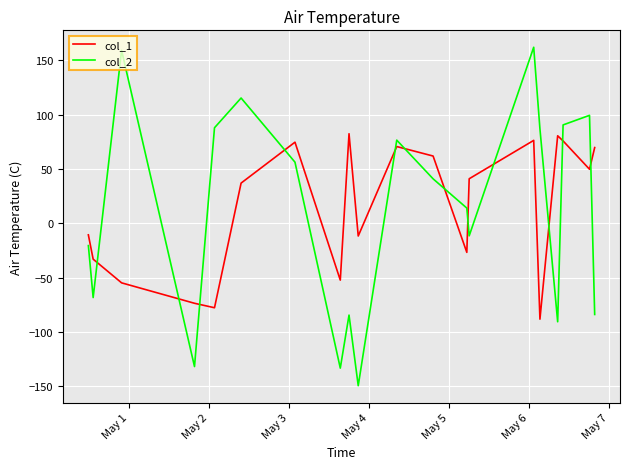

Which series has the largest range (max minus min)?

col_2